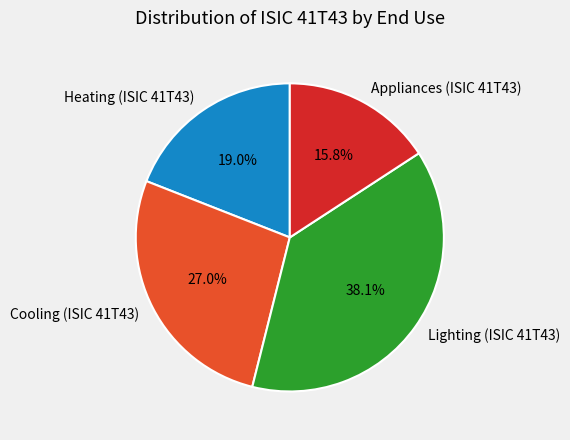

True or false: Cooling (ISIC 41T43) accounts for 19% of the total.

False